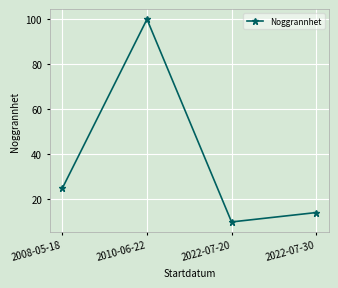

True or false: the data has more than 2 interior local peaks.

False